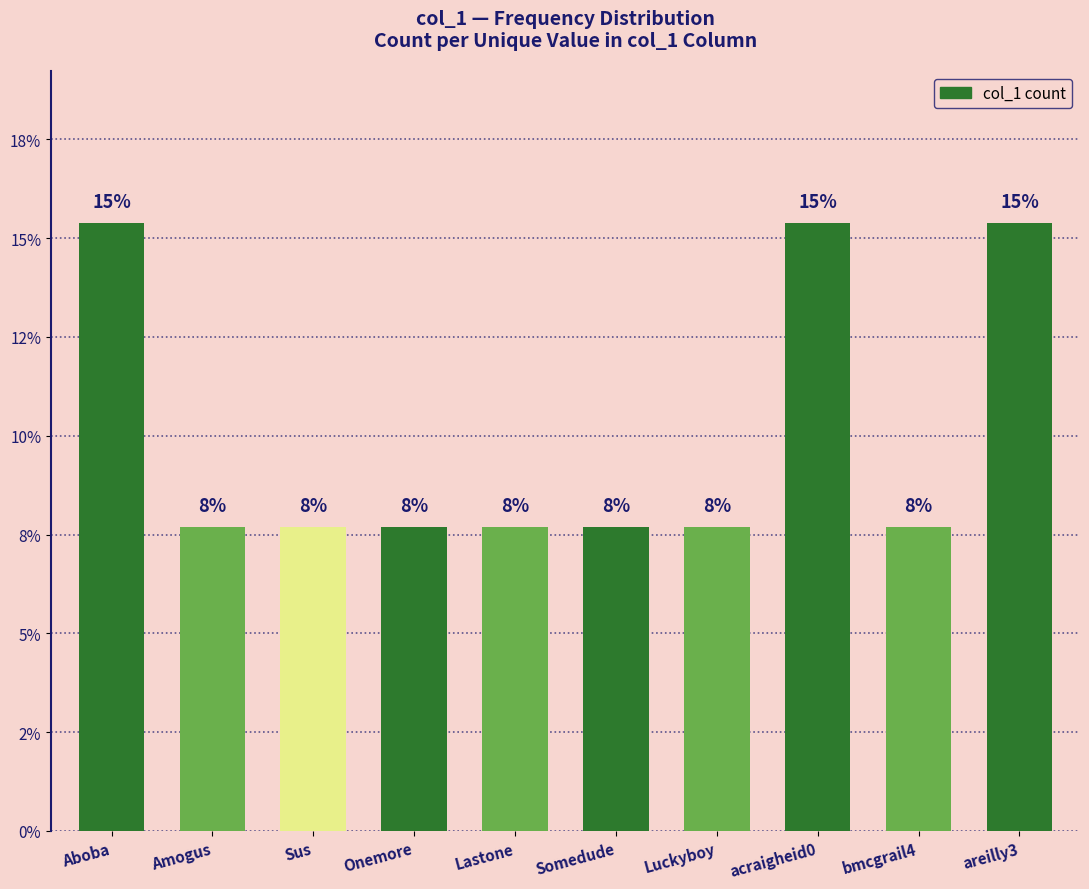

What is the difference between the second highest and second lowest values?

7.7